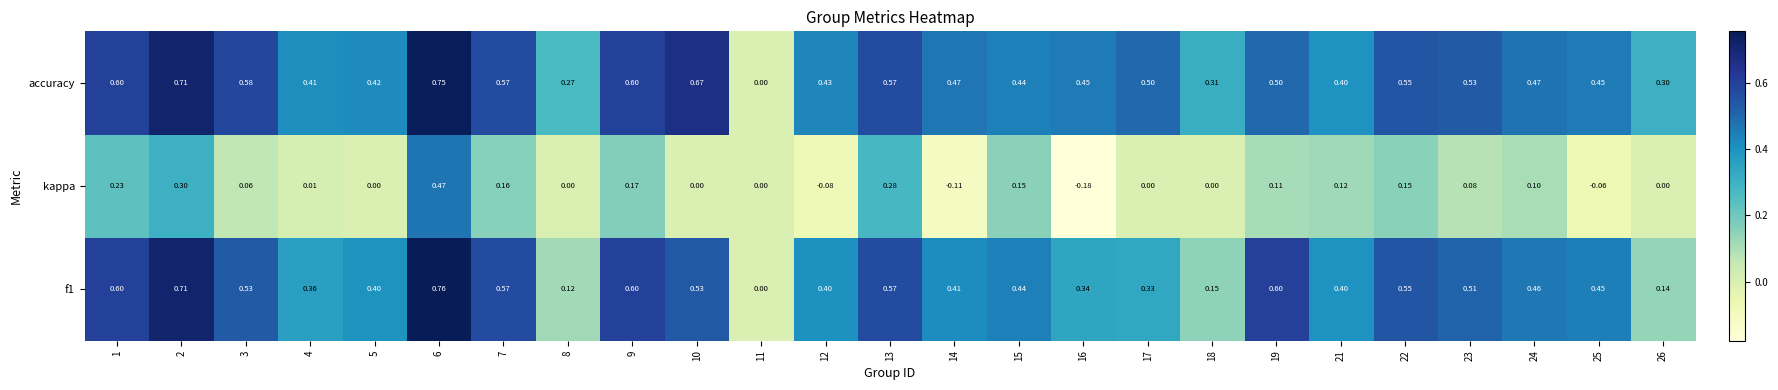

Which series changed the most between 6 and 16?

kappa